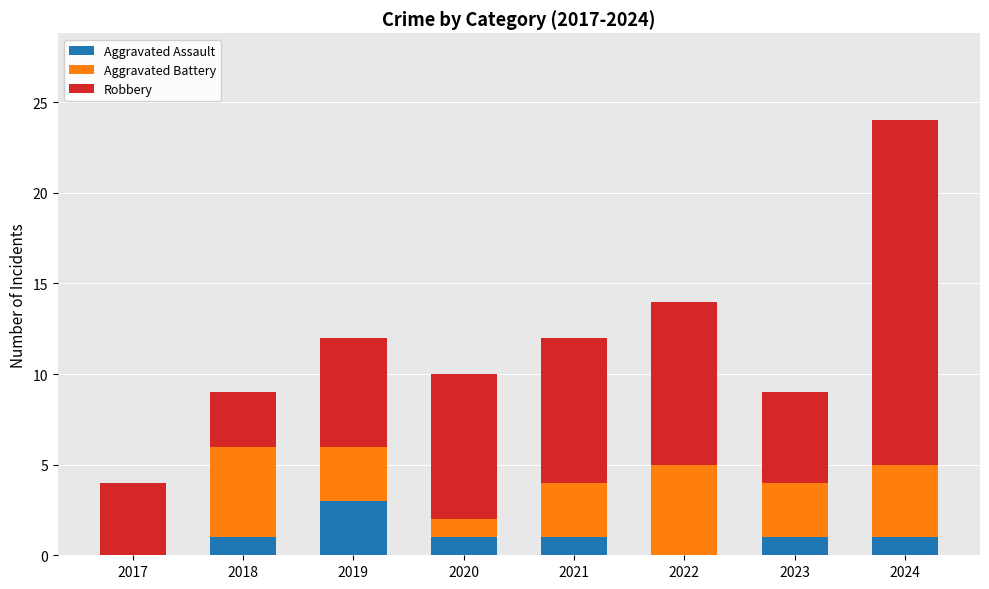

What value does the Aggravated Assault series have at 2024?

1